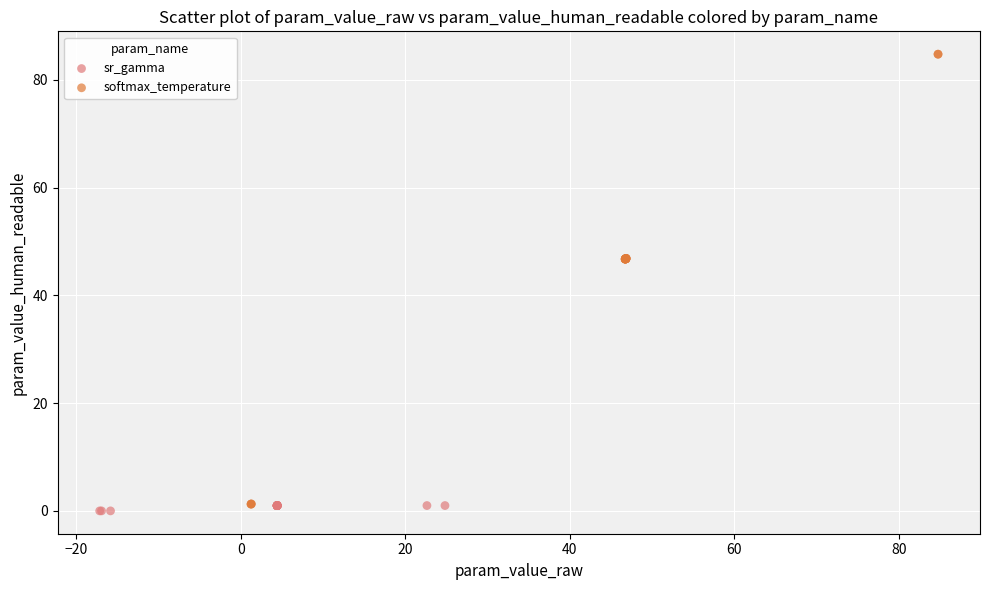

Which series contains the lowest Y value?

sr_gamma